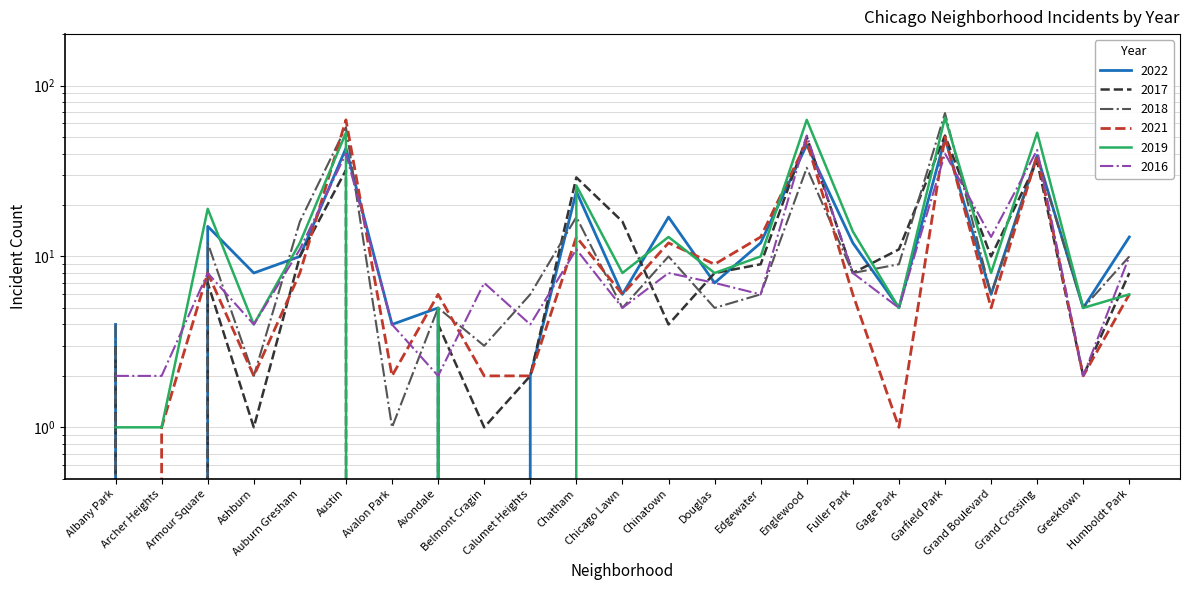

How many lines are shown in the chart?

6